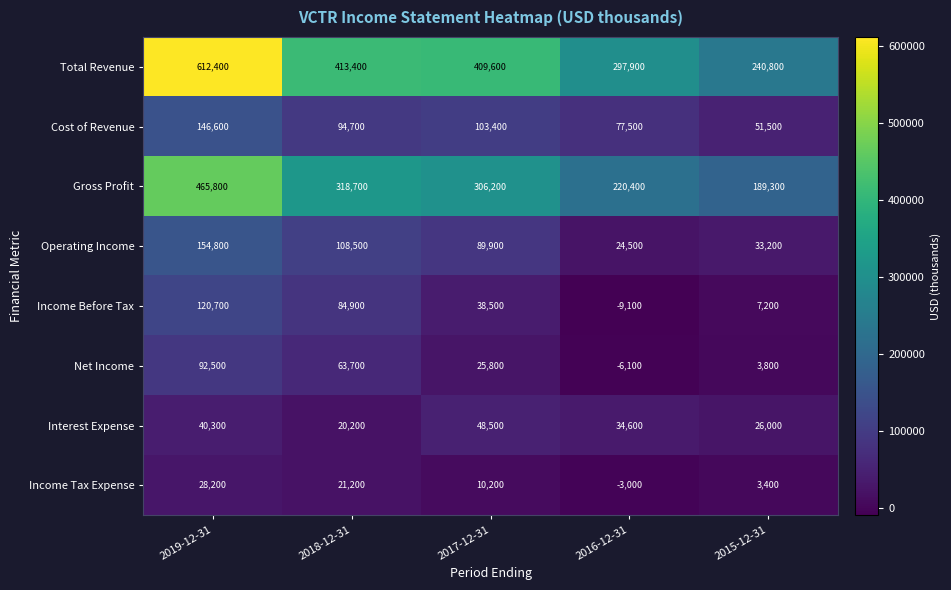

What is the difference between the maximum and minimum values in the Income Tax Expense series?

31200